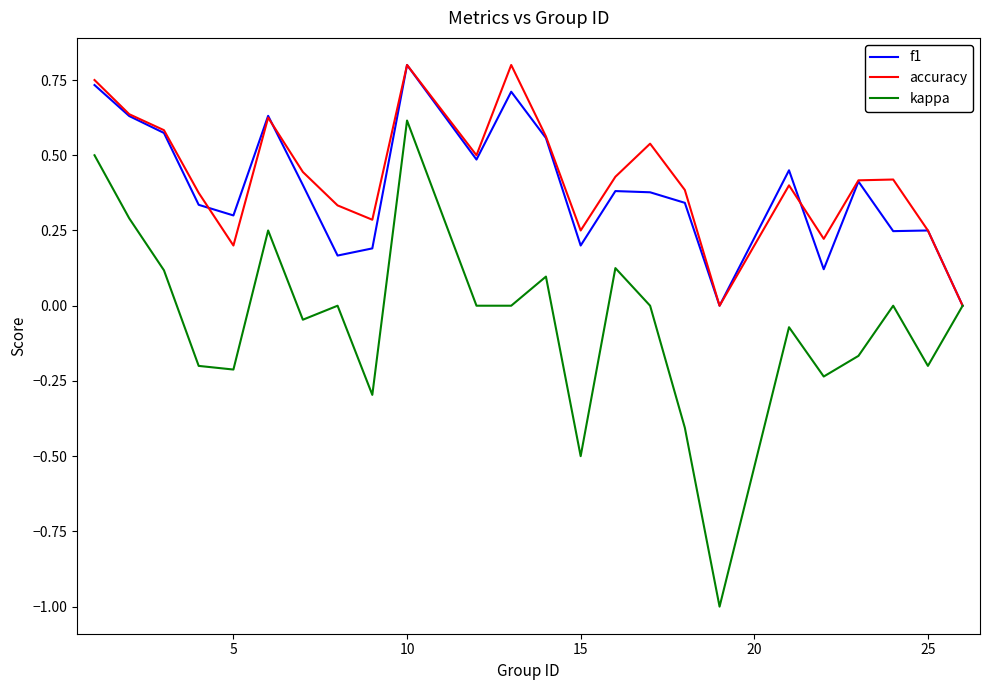

Which series has the largest range (max minus min)?

kappa